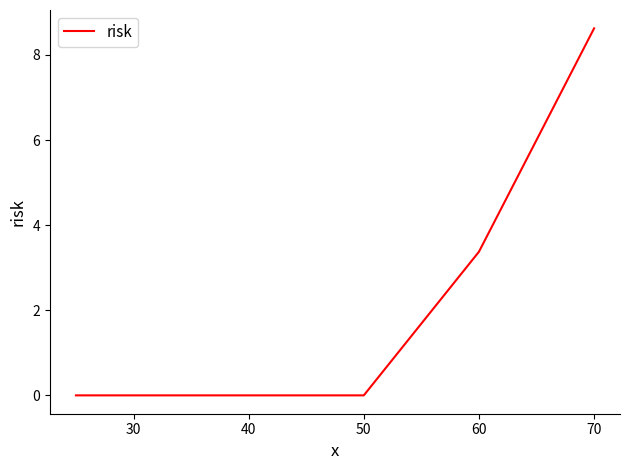

What is the sum of all values?

12.0